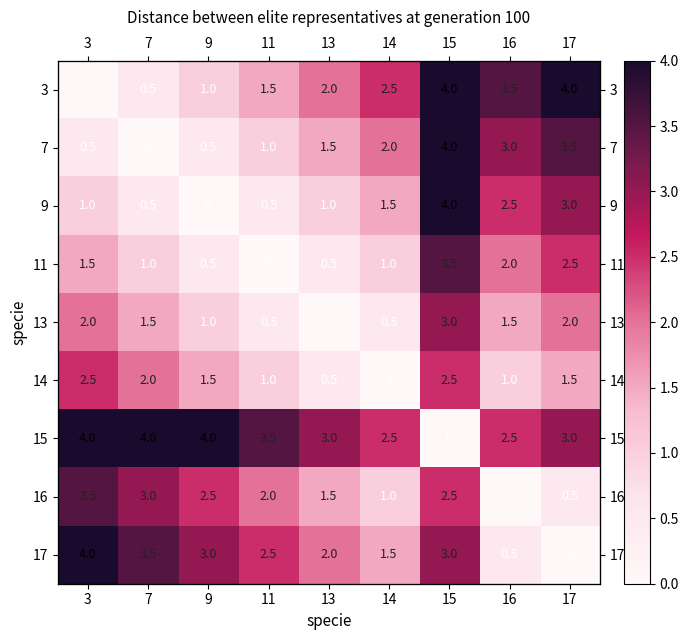

How many values in the 15 series are below 3?

3